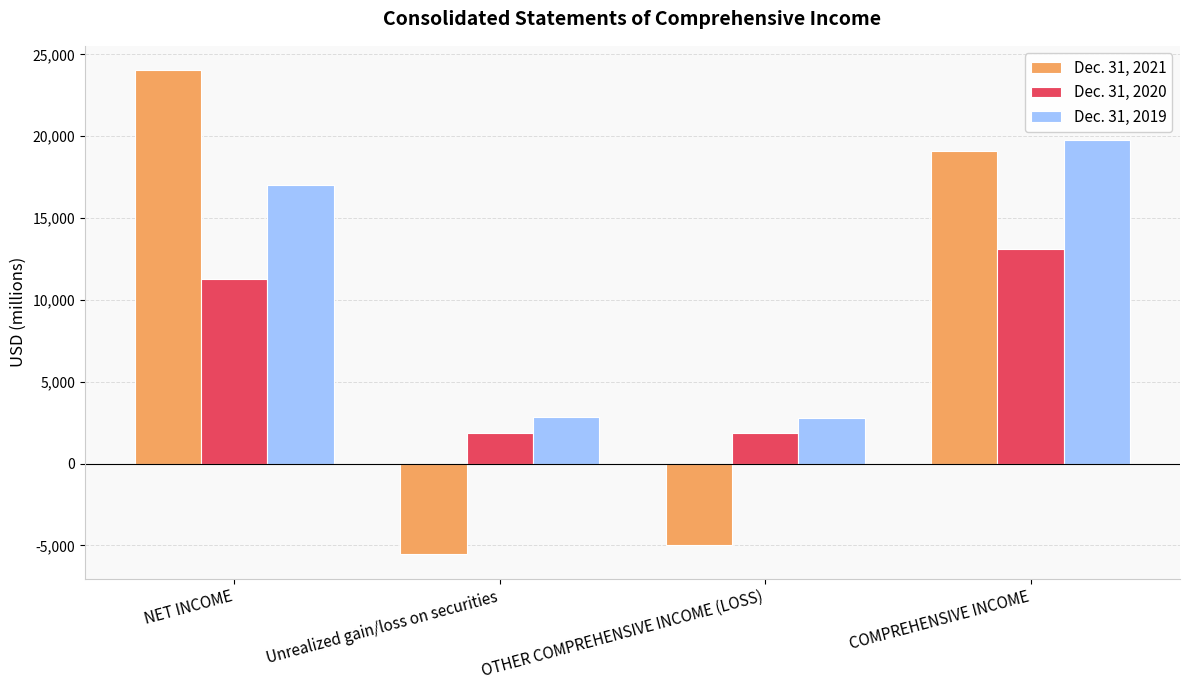

At OTHER COMPREHENSIVE INCOME (LOSS), list the series in order from largest to smallest.

Dec. 31, 2019, Dec. 31, 2020, Dec. 31, 2021